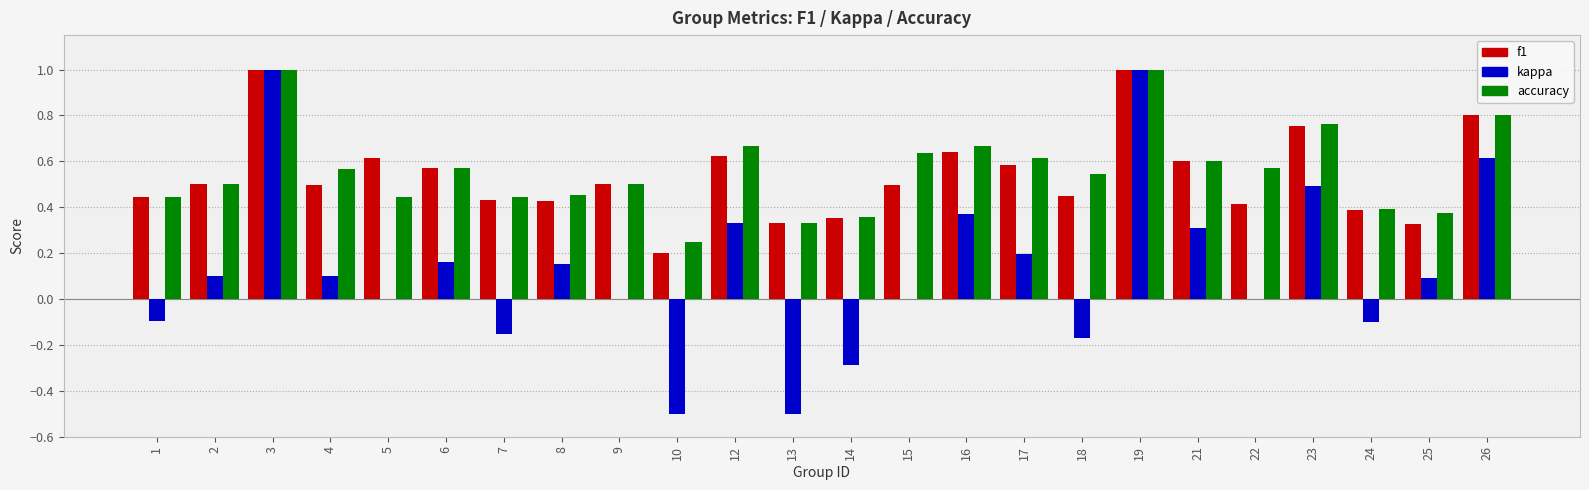

What is the total value across all series at 6?

1.3